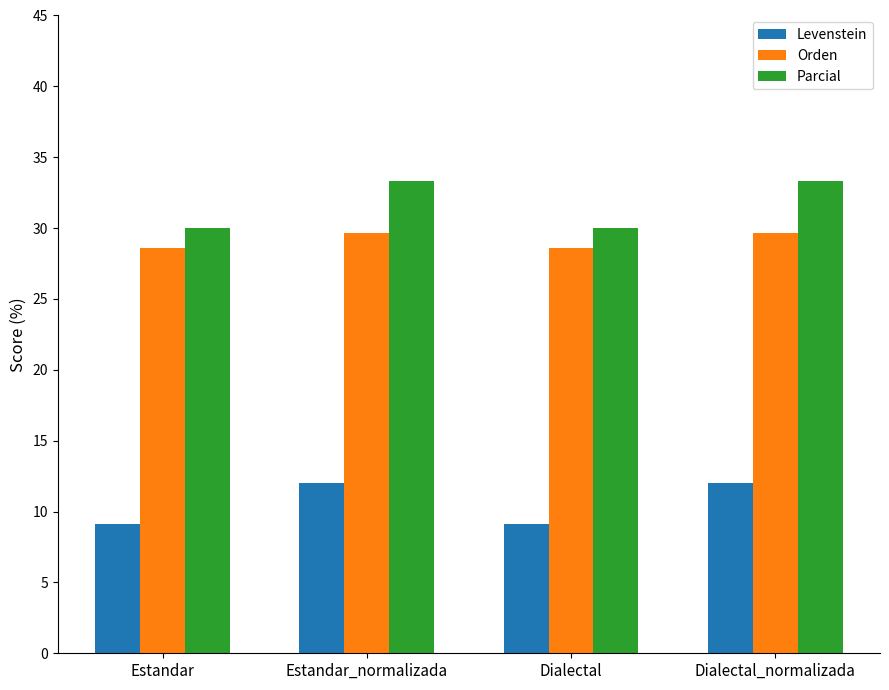

What is the lowest value of the Levenstein series?

9.1